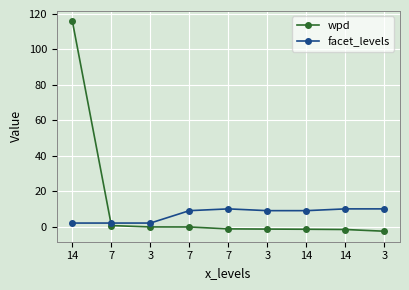

How many data points does each series have?

9